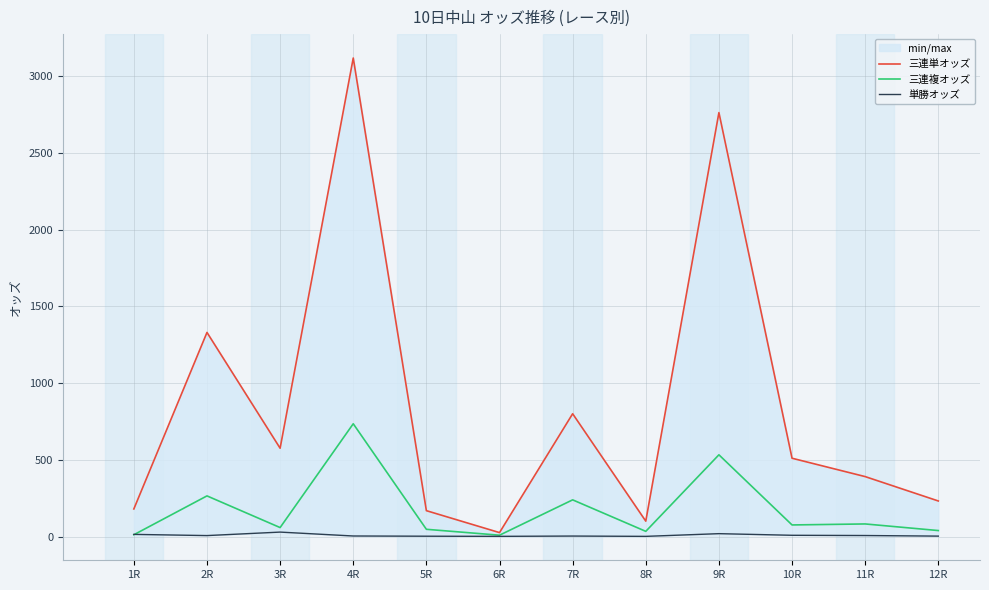

What are all the series names shown in the legend?

三連単オッズ, 三連複オッズ, 単勝オッズ